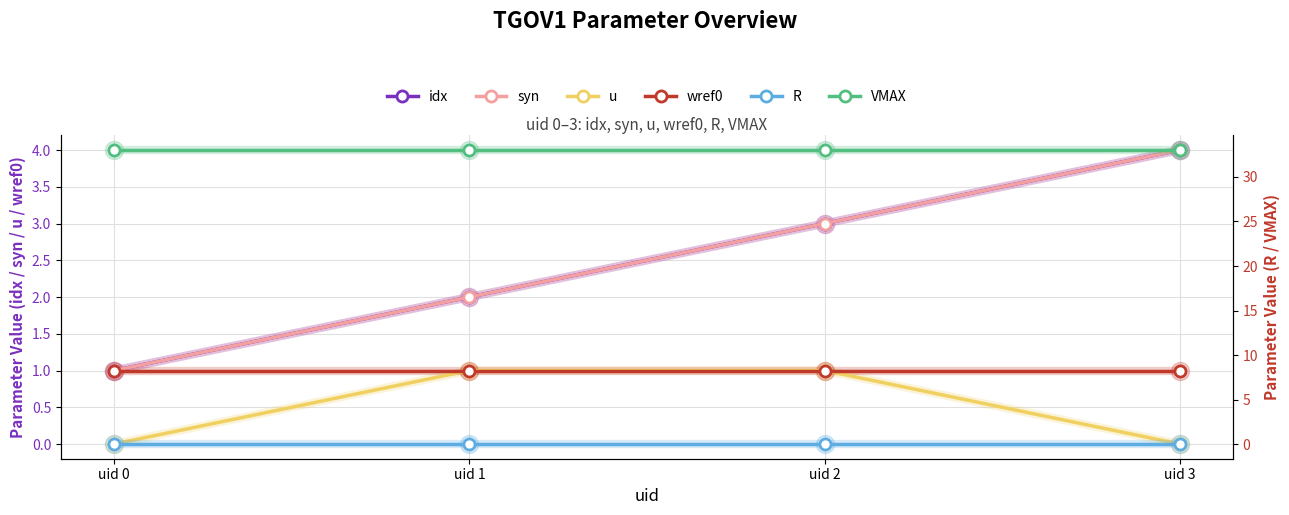

Count the idx values in the range 2 to 4.

3